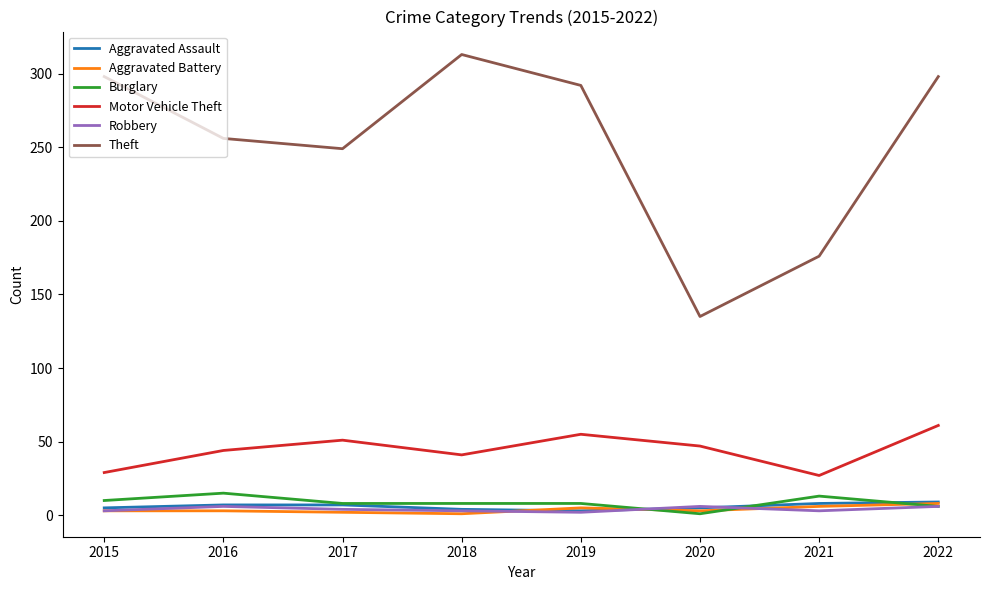

How many values in the Motor Vehicle Theft series are below 47?

4